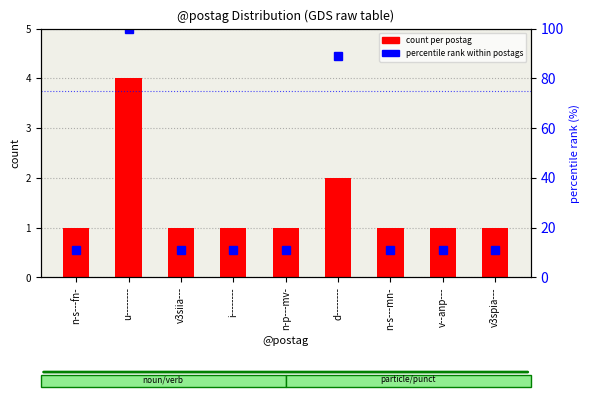

At which label does percentile rank within postags reach its peak?

u--------